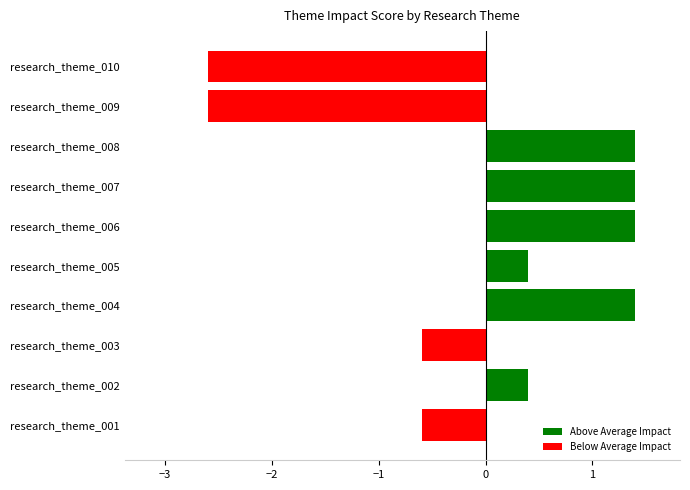

True or false: the data shows 1.4 at research_theme_007.

True